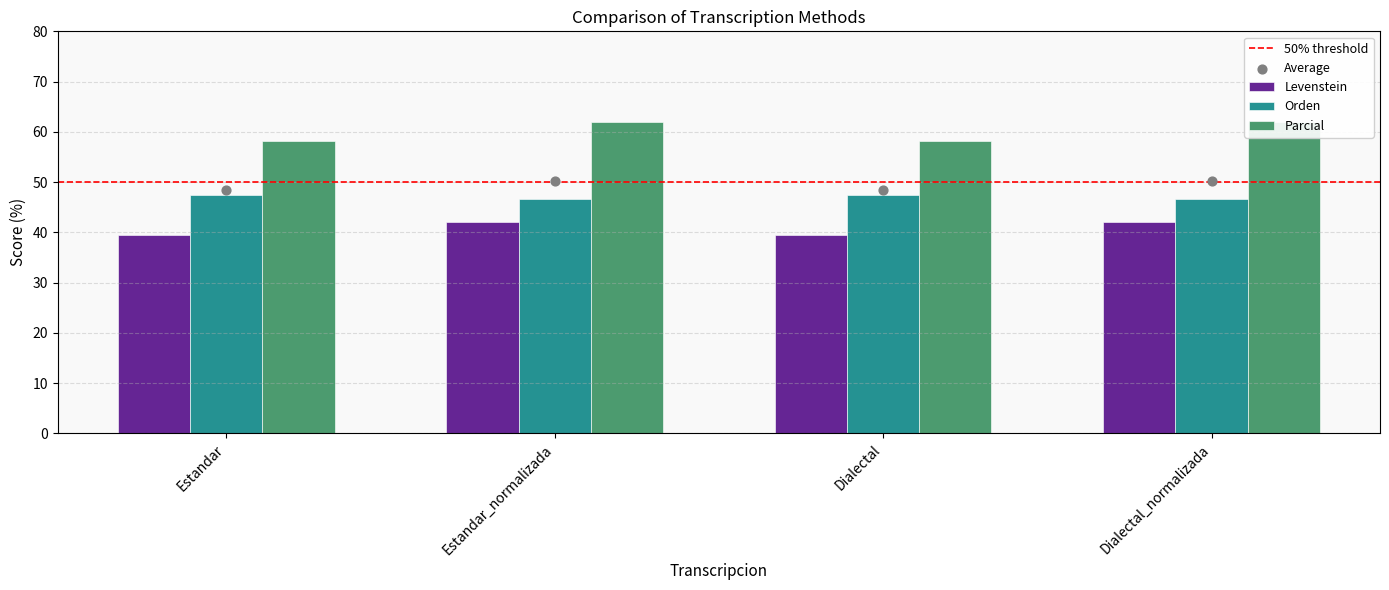

What is the total value across all series at Estandar_normalizada?

150.7